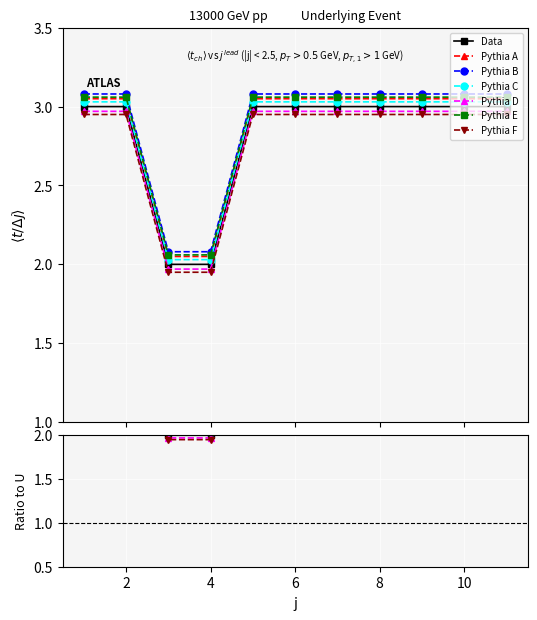

Reading right to left, transcribe all the data shown in this chart.

3	3	3	3	3	3	3	2	2	3	3